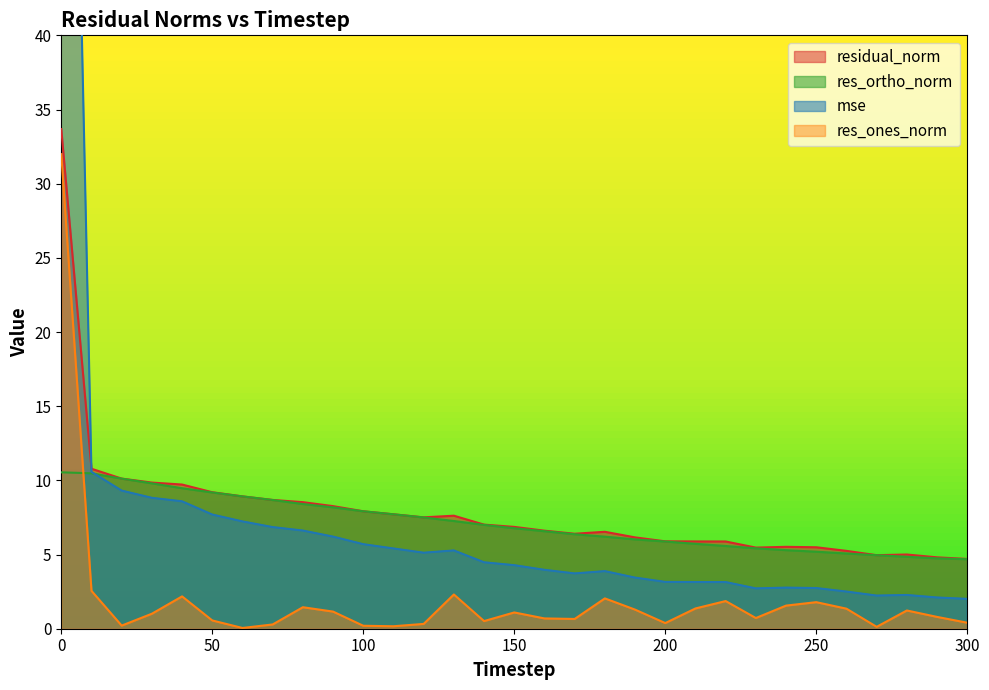

What value does the mse series have at 200?

3.2